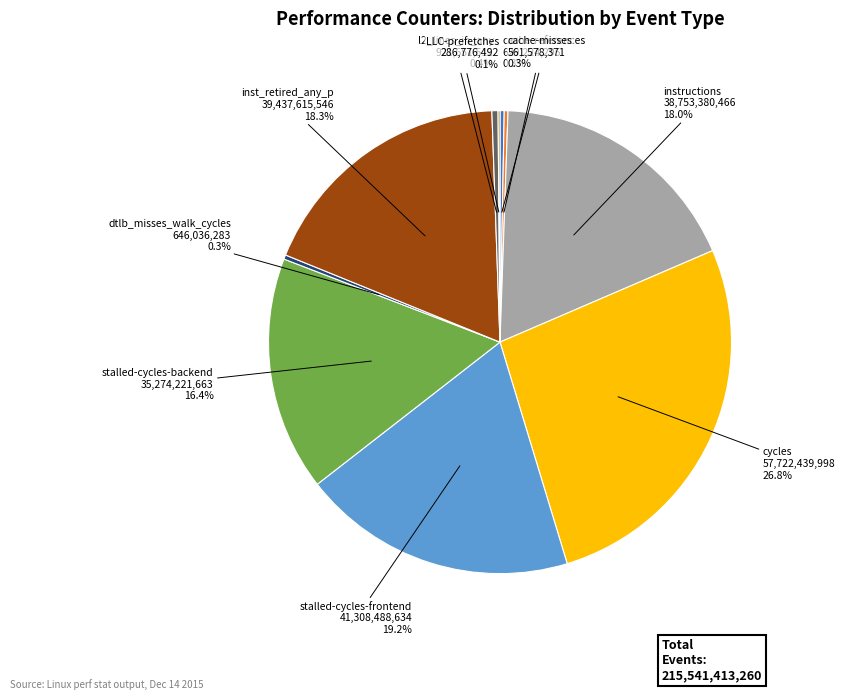

Is there a majority slice in this chart?

No